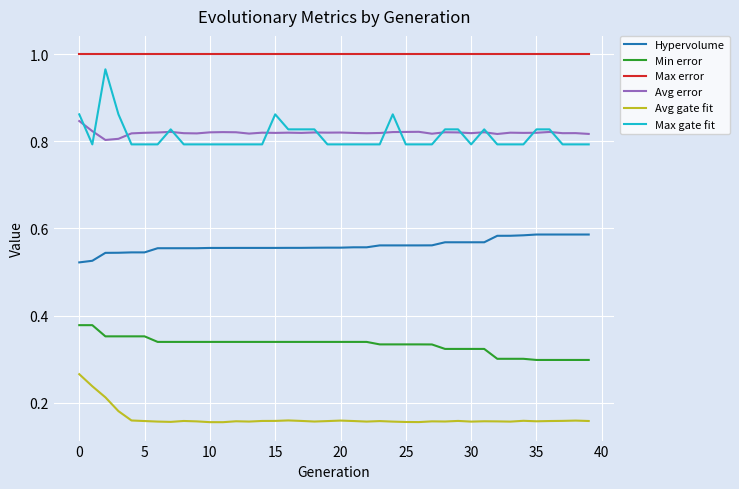

True or false: Max error and Hypervolume cross at least once.

False